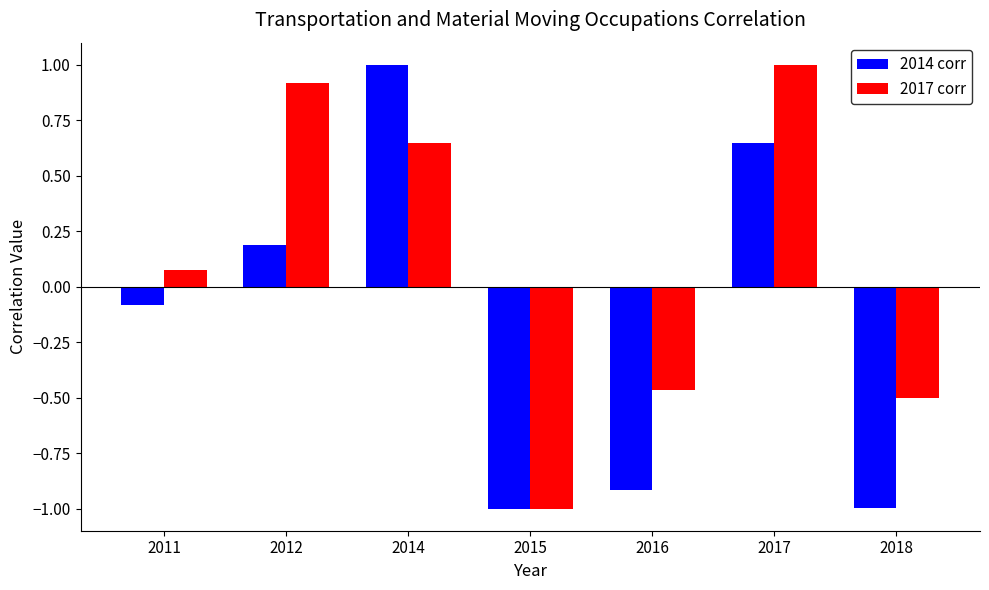

Which category has the highest value in the 2017 corr series?

2017